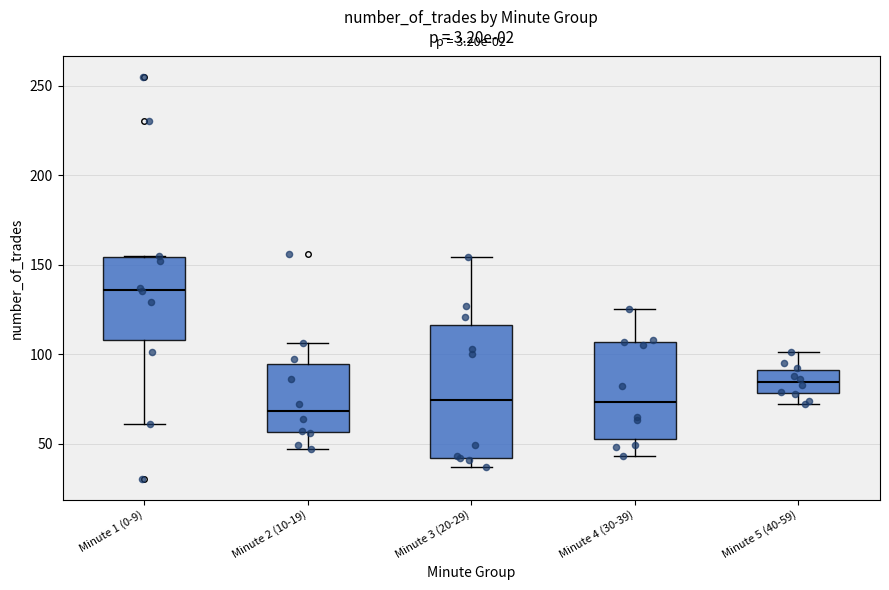

Where is the upper edge of the box for Minute 4 (30-39) on the y-axis? The values are not printed on the chart, so give them approximately, as read against the axis.

105